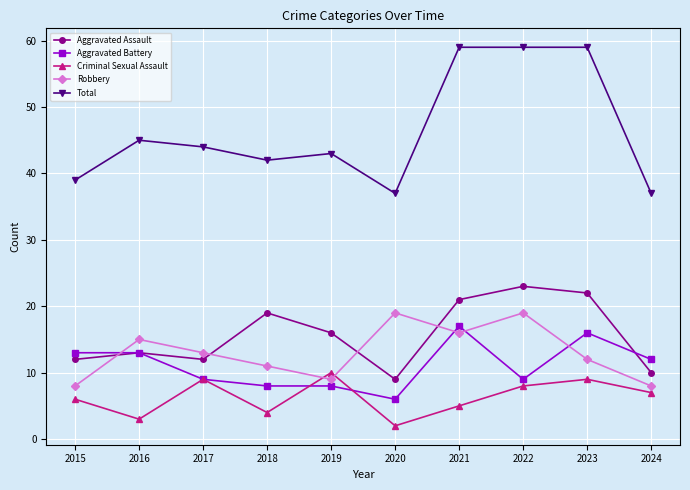

Reading left to right, extract all data points from this chart.

Aggravated Assault: 12	13	12	19	16	9	21	23	22	10
Aggravated Battery: 13	13	9	8	8	6	17	9	16	12
Criminal Sexual Assault: 6	3	9	4	10	2	5	8	9	7
Robbery: 8	15	13	11	9	19	16	19	12	8
Total: 39	45	44	42	43	37	59	59	59	37